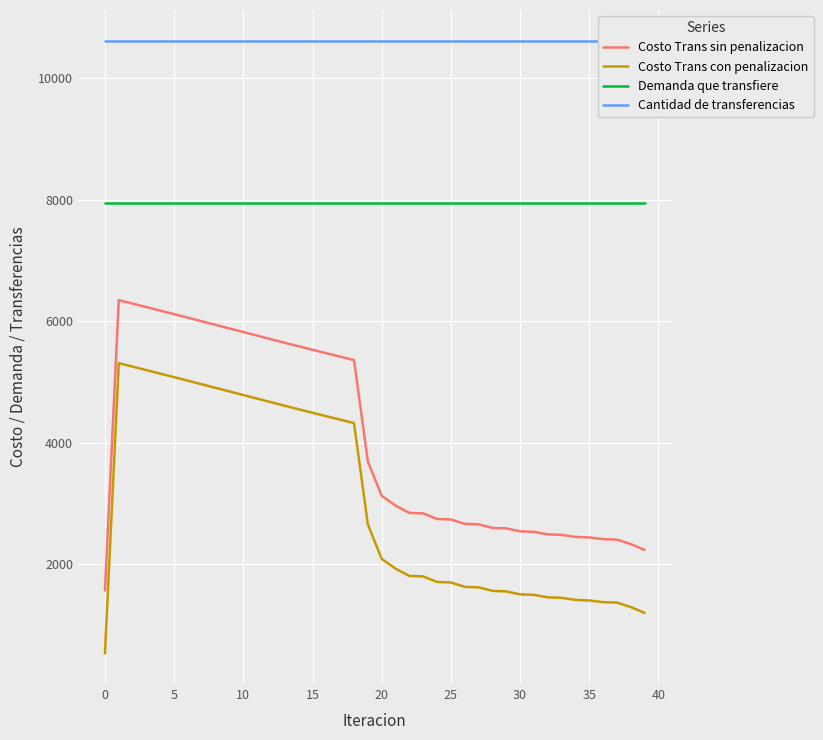

What is the maximum value shown in the chart?

10615.2